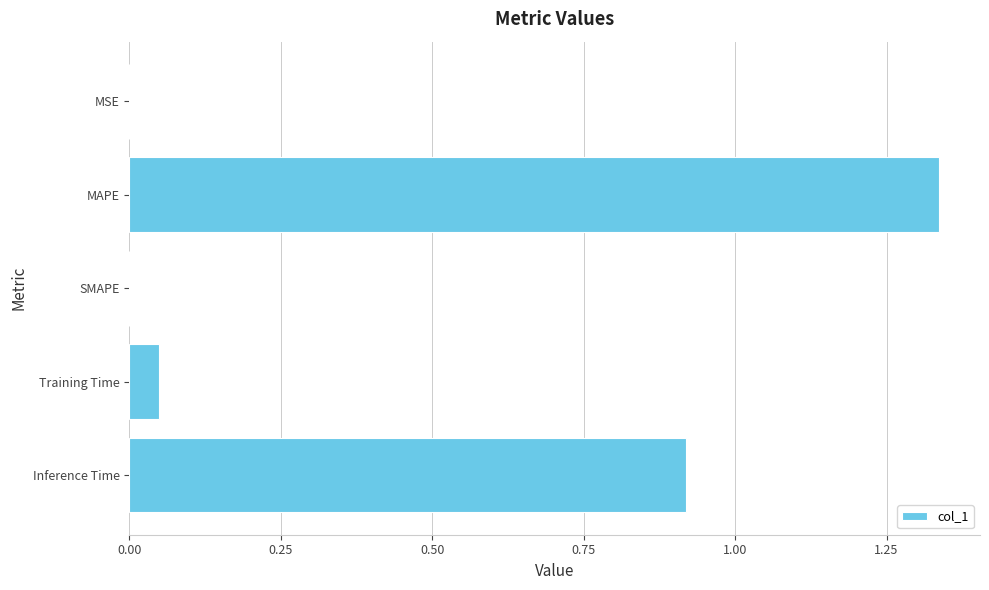

Between Inference Time and MSE, which is larger?

Inference Time